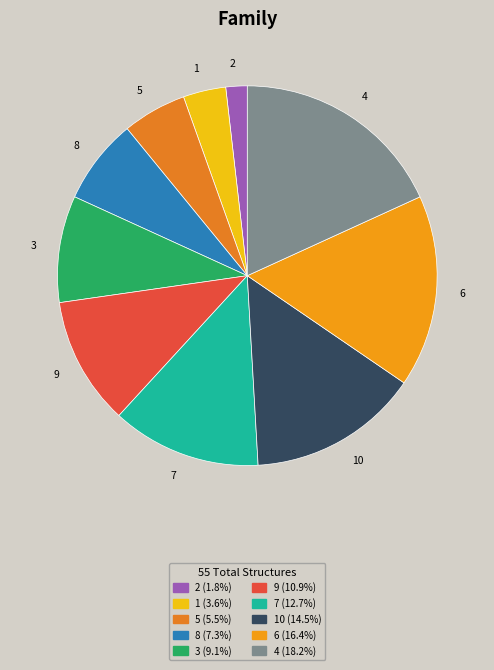

How many segments does this pie chart have?

10